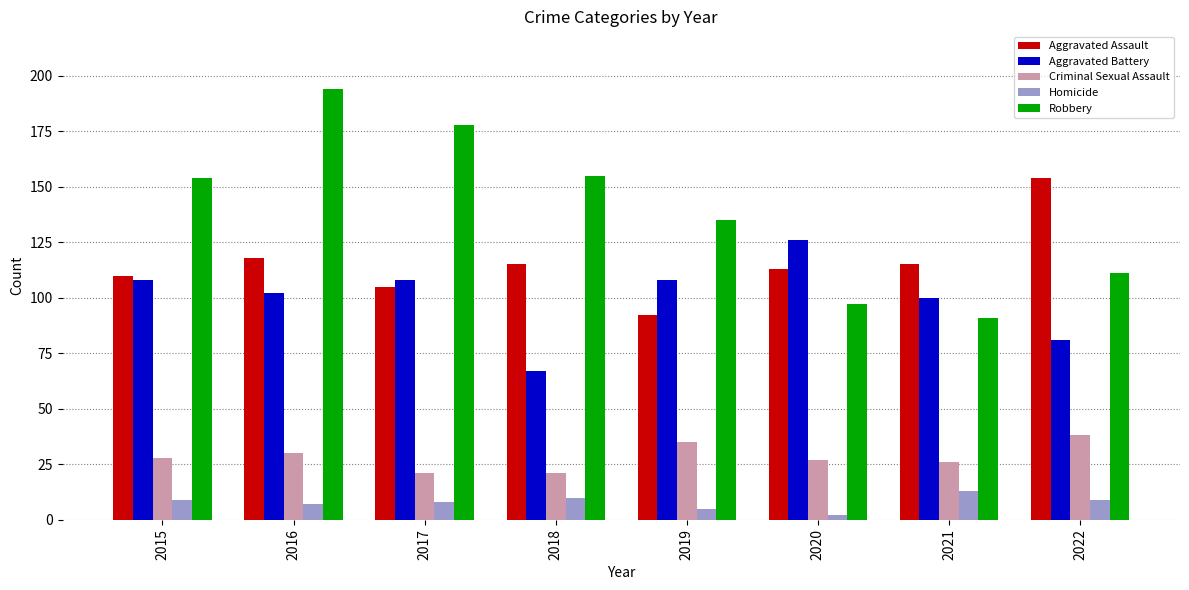

Where does the Aggravated Assault series first go above 115?

2016